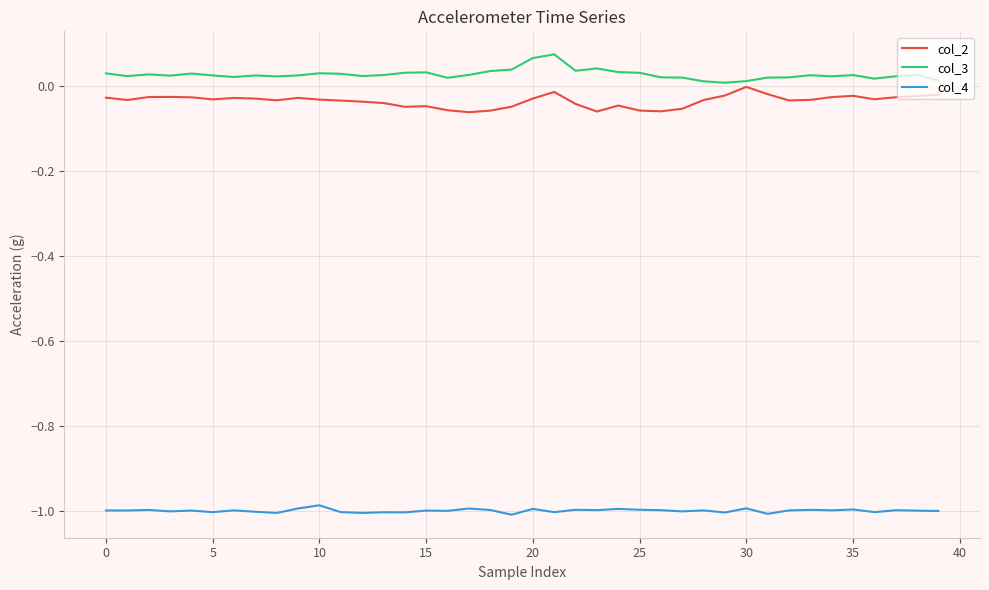

Rank the series by their maximum value, from lowest to highest.

col_4, col_2, col_3